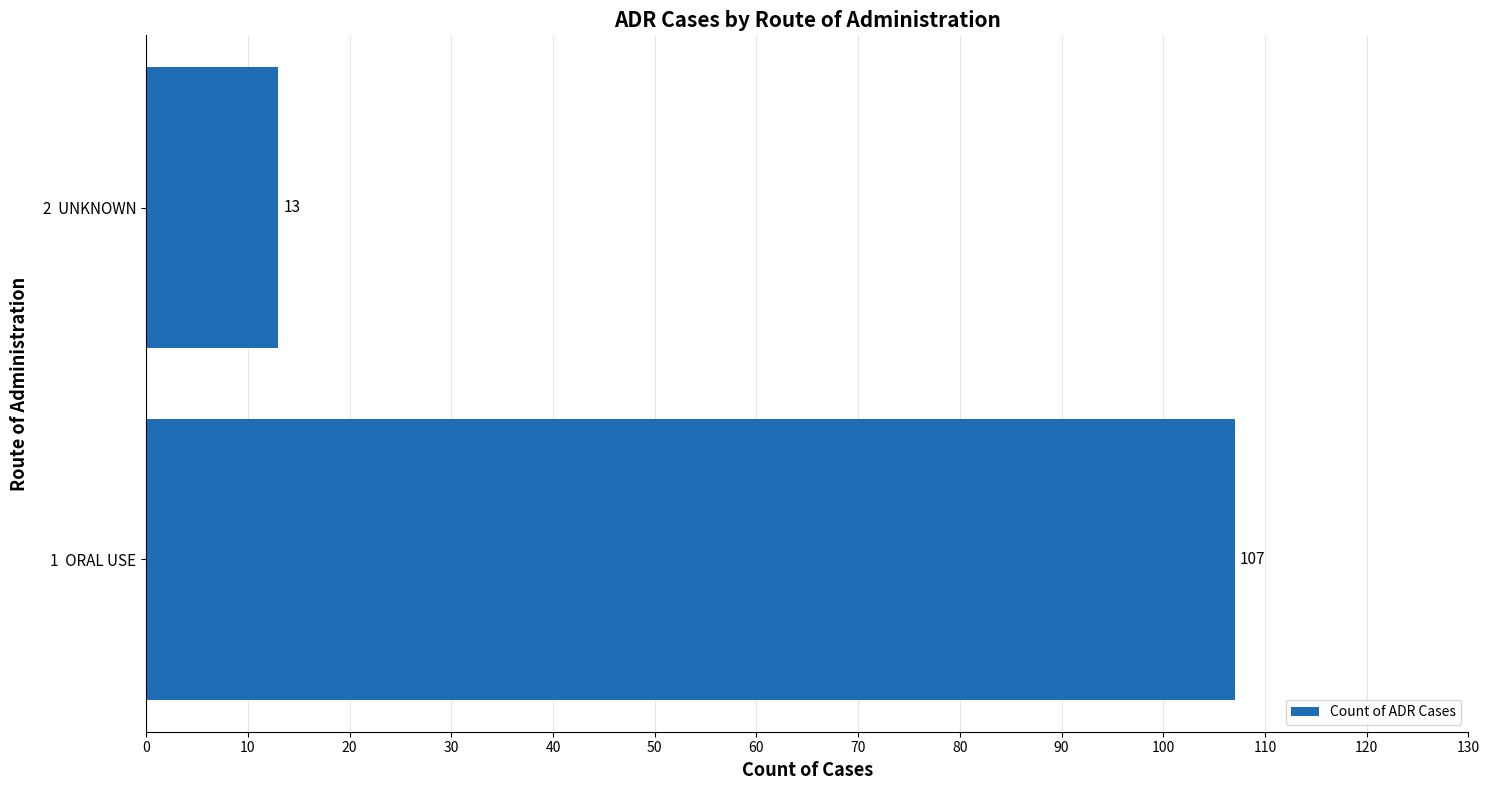

What is the difference between the values at 2  UNKNOWN and 1  ORAL USE?

94